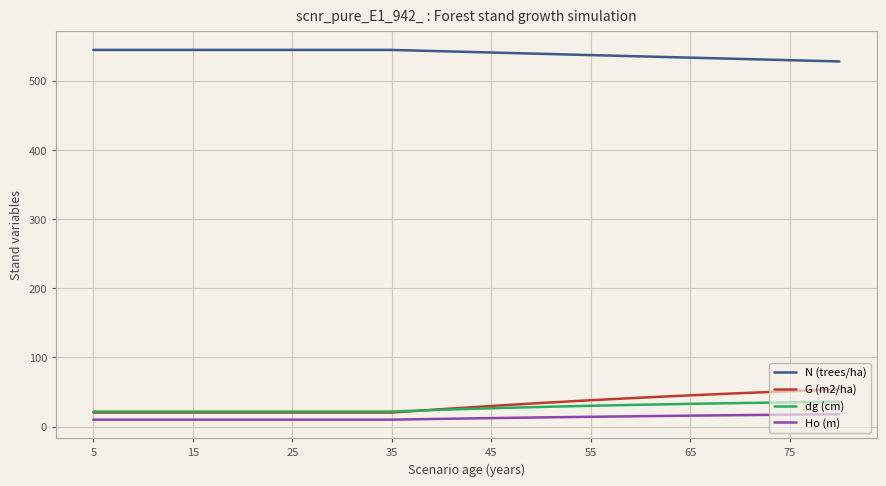

Which series has the largest total across all categories?

N (trees/ha)